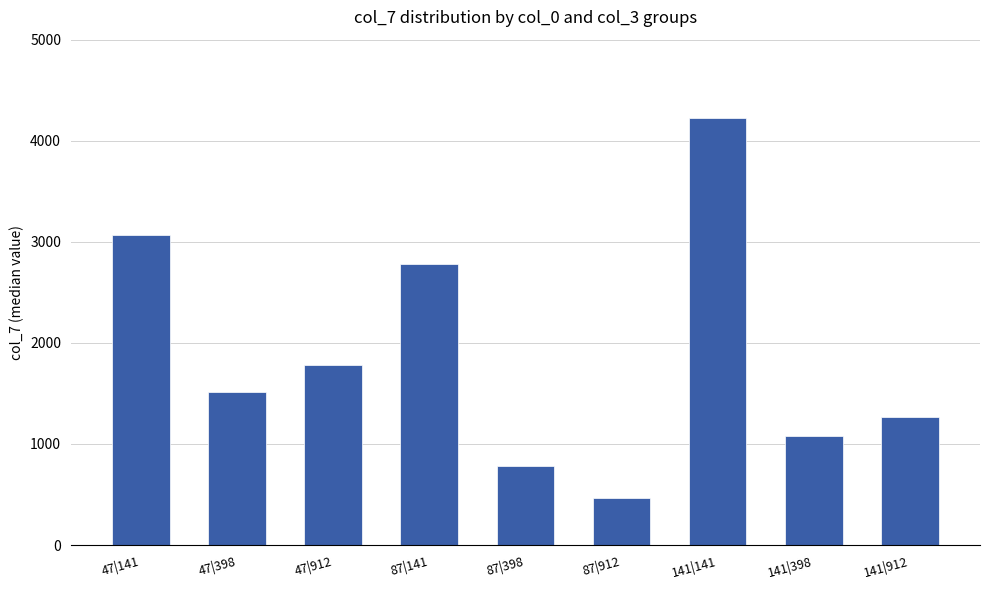

What is the average value?

1884